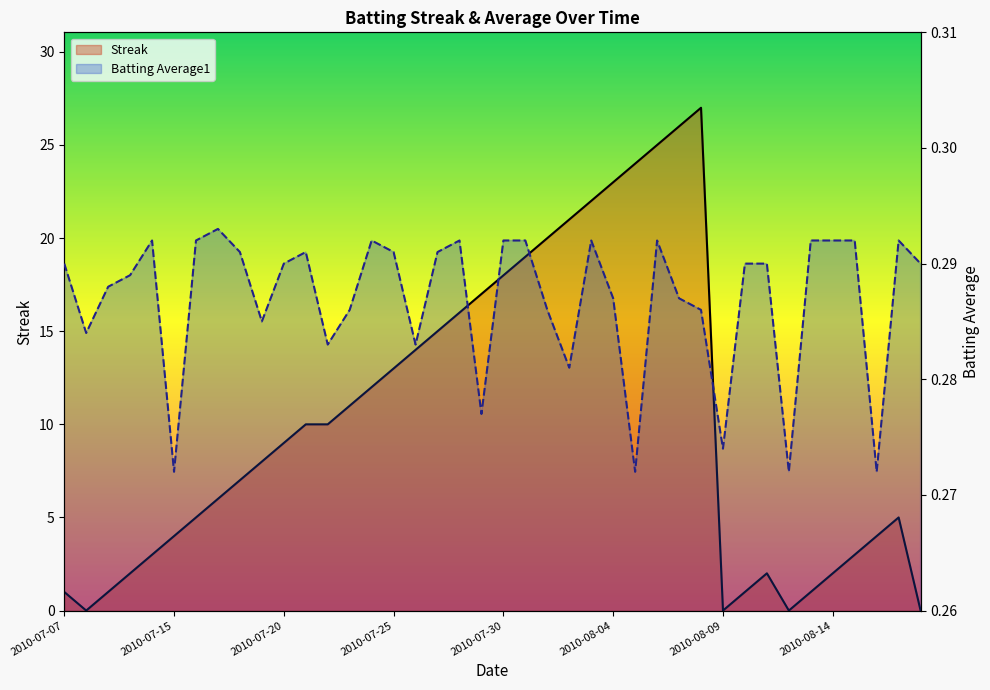

How many lines are shown in the chart?

2